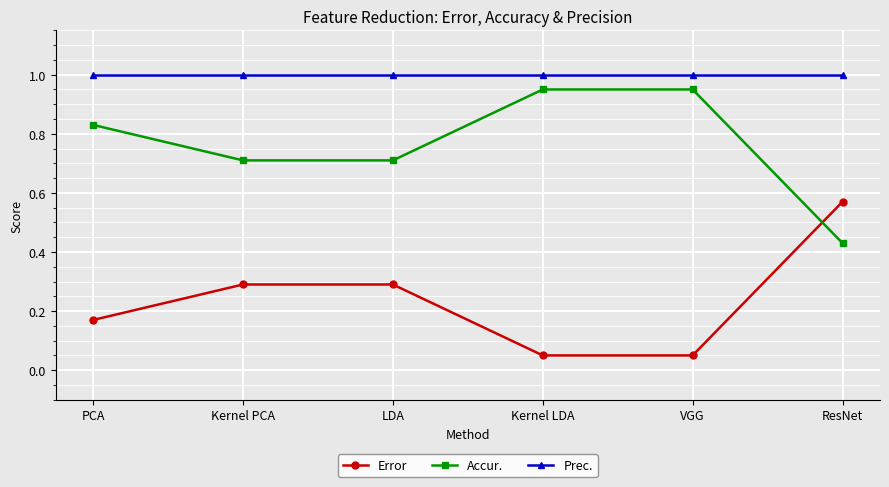

List the series in order of their overall mean, highest first.

Prec., Accur., Error